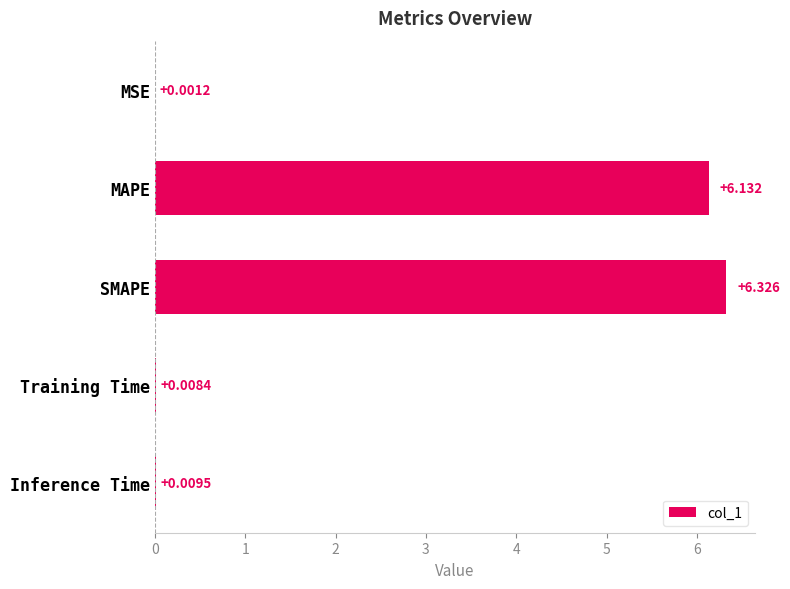

At which category does the chart reach its peak across all series?

SMAPE